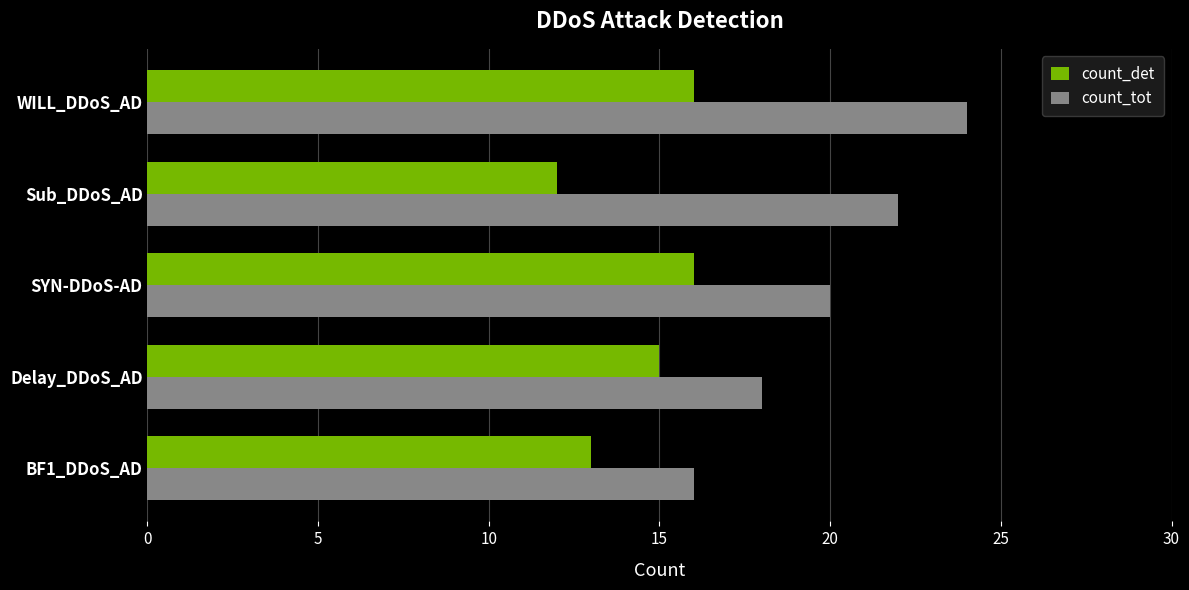

What is the spread (max minus min) of values at BF1_DDoS_AD?

3